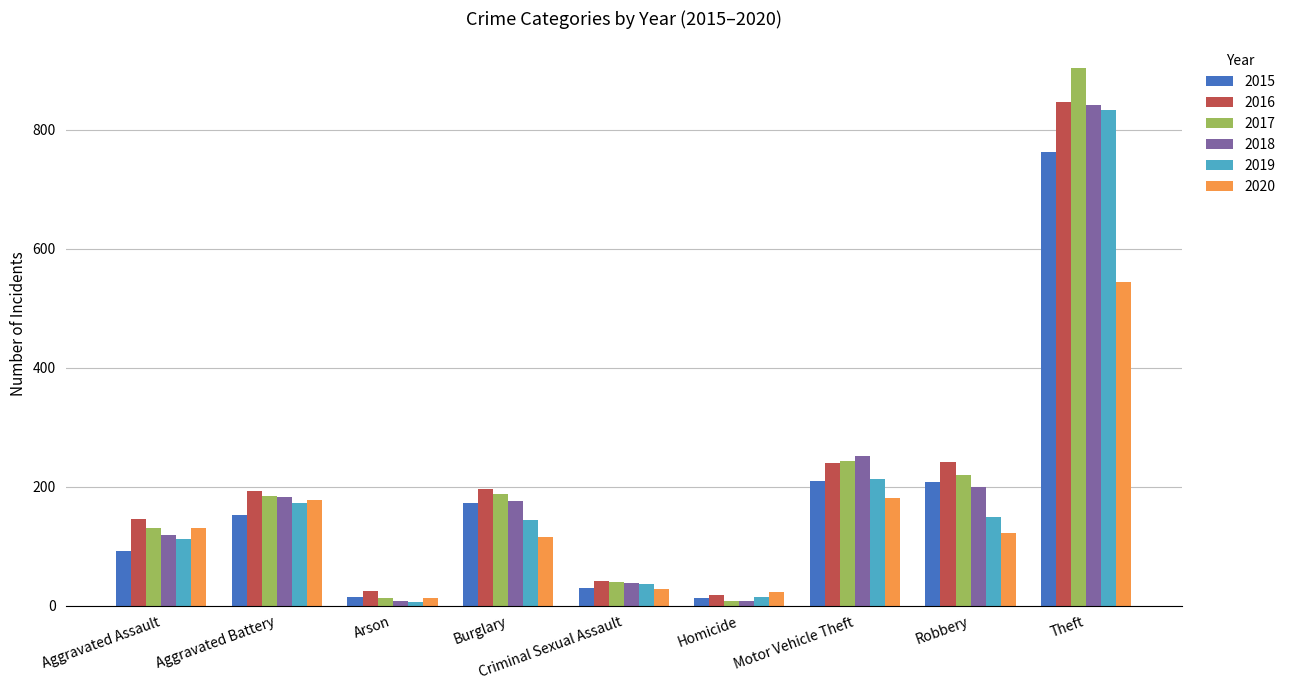

At which category does the chart reach its peak across all series?

Theft